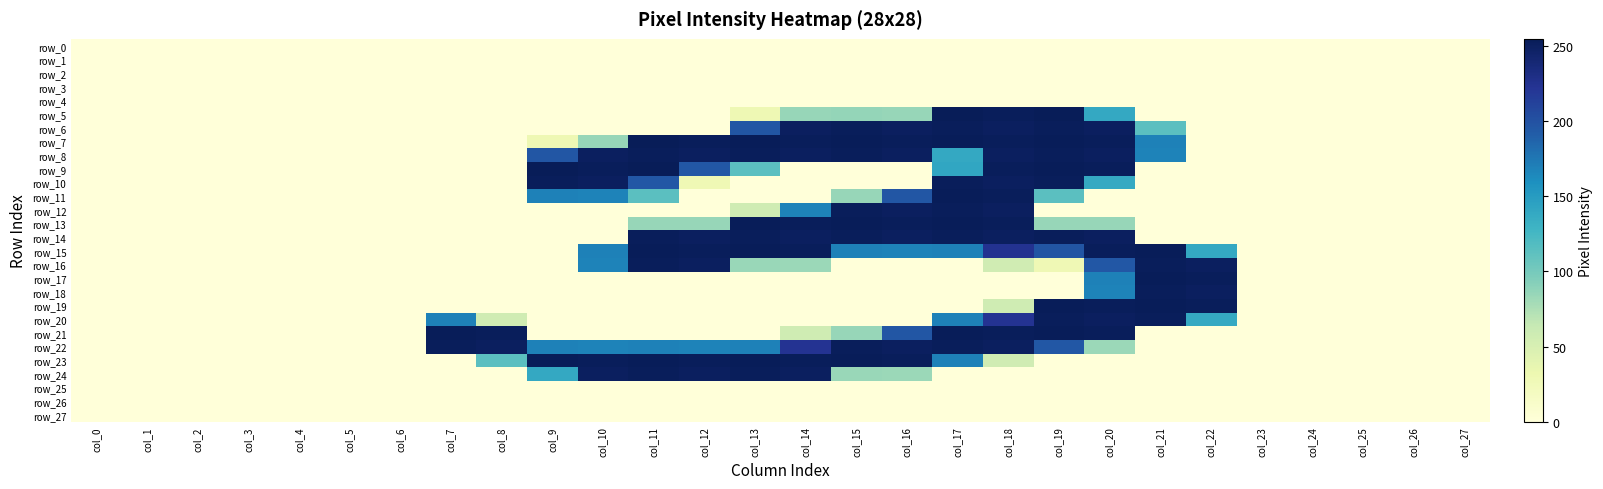

Which has a higher value, col_6 or col_17?

col_6